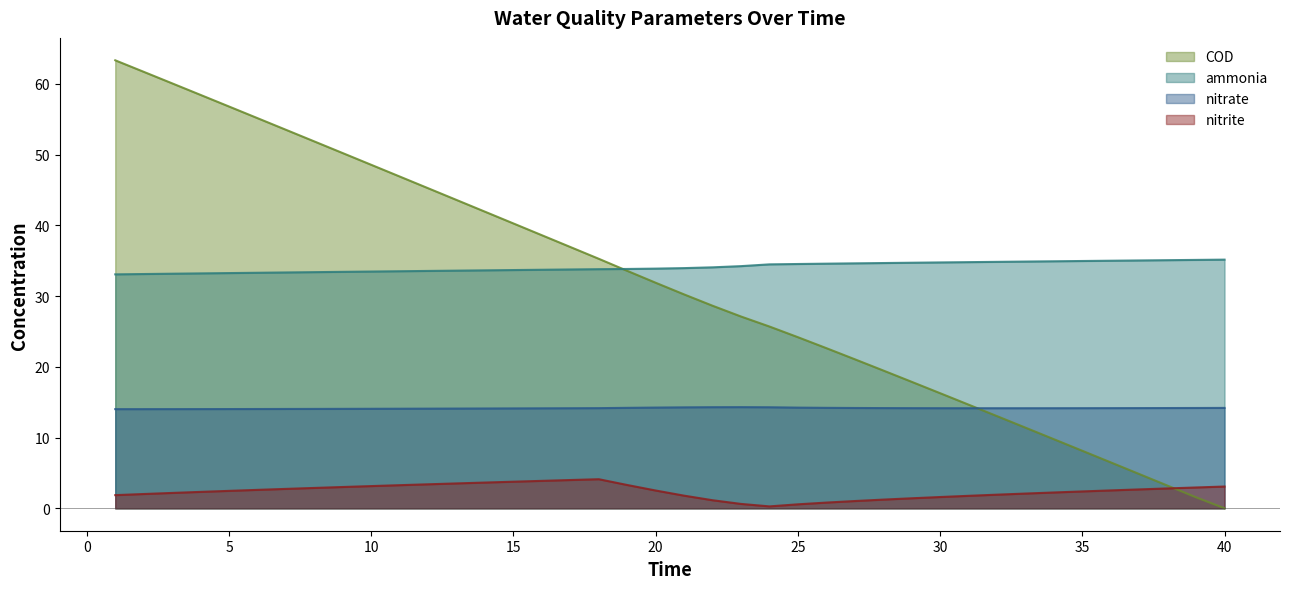

What is the greatest value displayed?

63.3